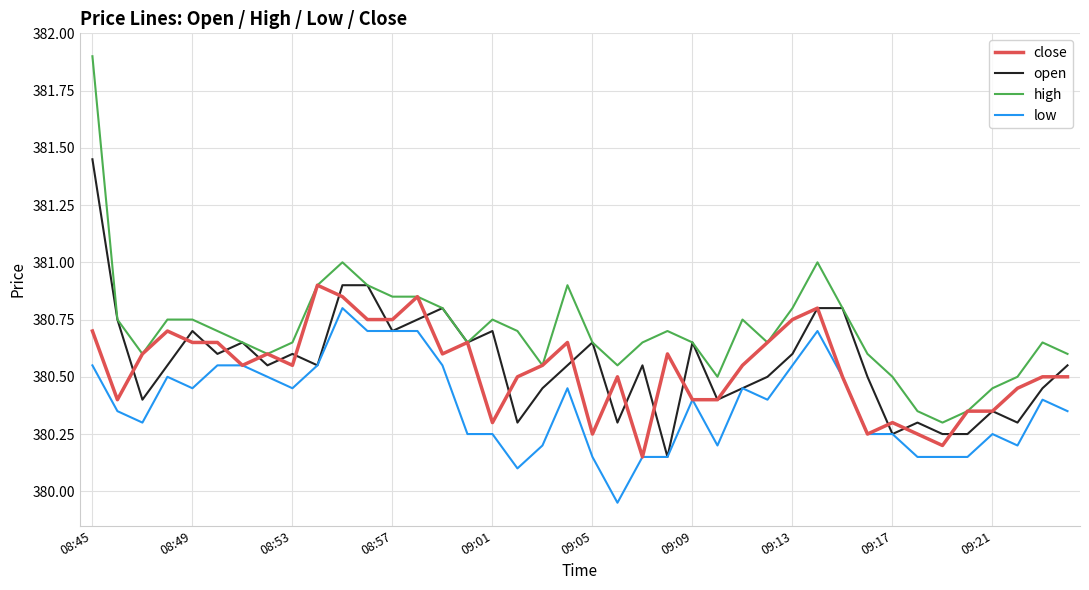

What is the maximum value shown in the chart?

381.9